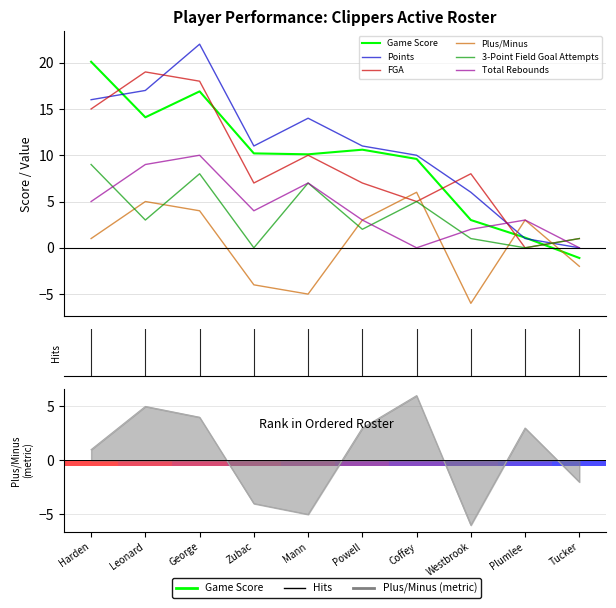

List the series in order of their peak value, highest first.

Points, Game Score, FGA, Total Rebounds, 3-Point Field Goal Attempts, Plus/Minus